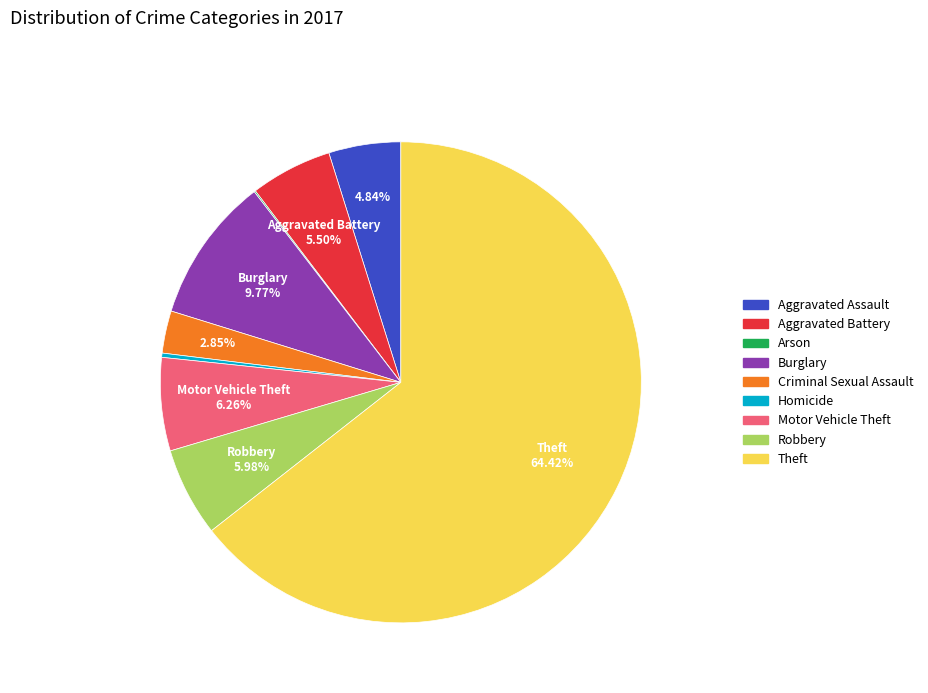

Is the sum of Theft and Aggravated Battery greater than half?

Yes